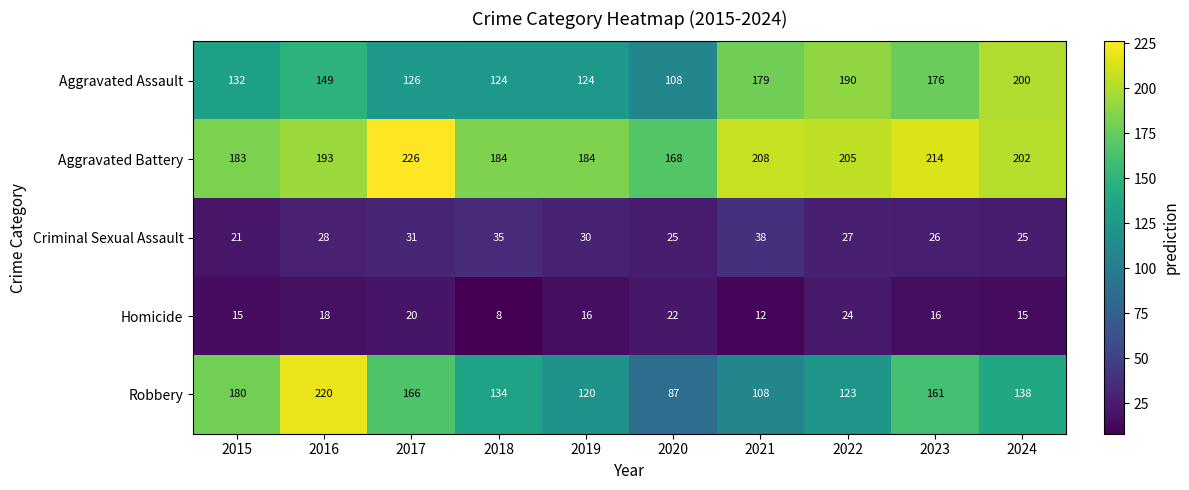

How many categories are shown in the chart?

10